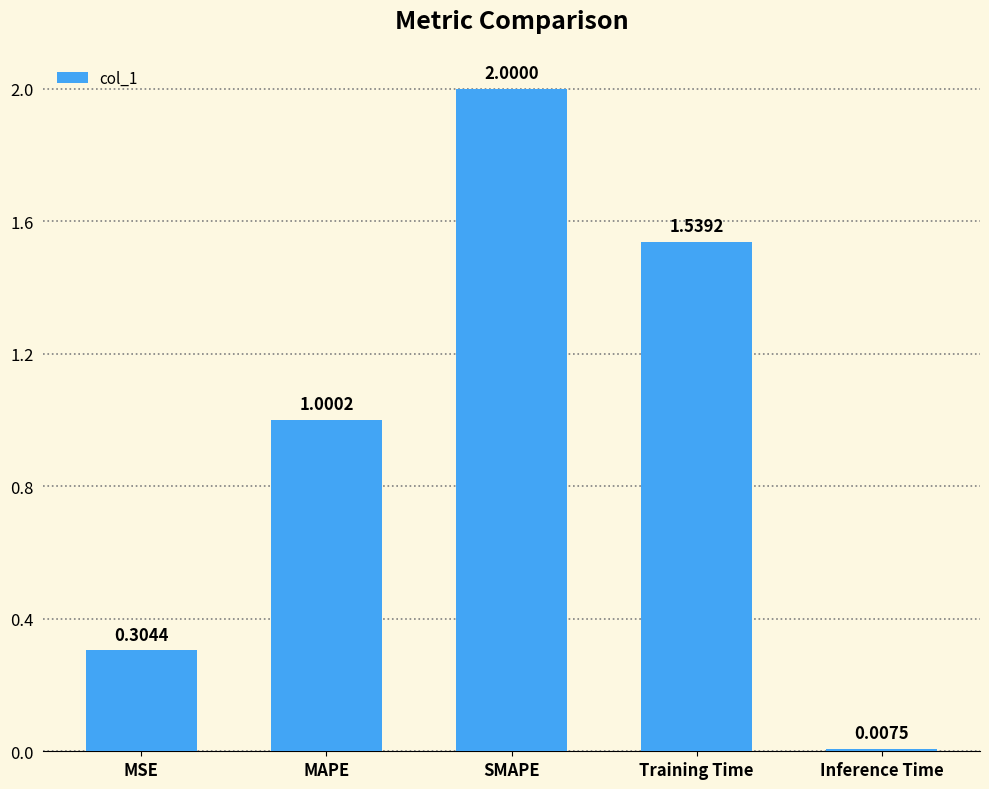

Count the number of data series in this chart.

1